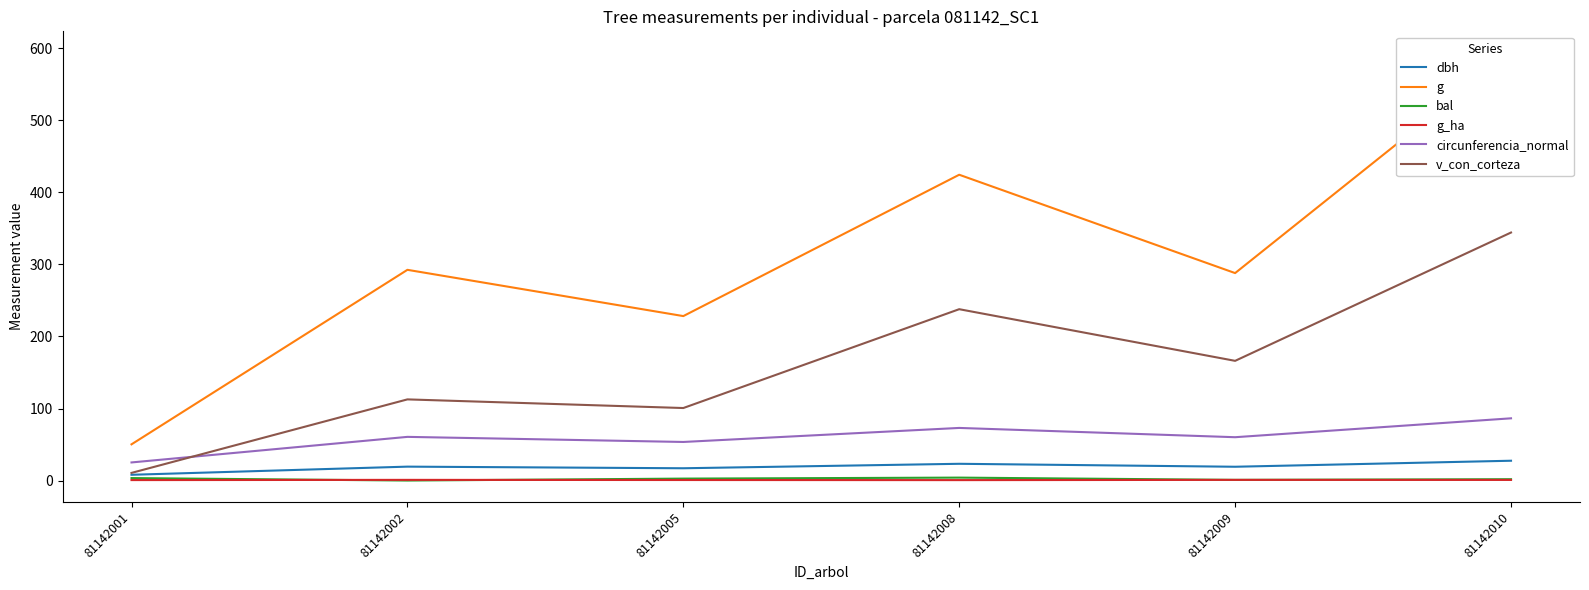

How many intersections are there between v_con_corteza and circunferencia_normal?

1